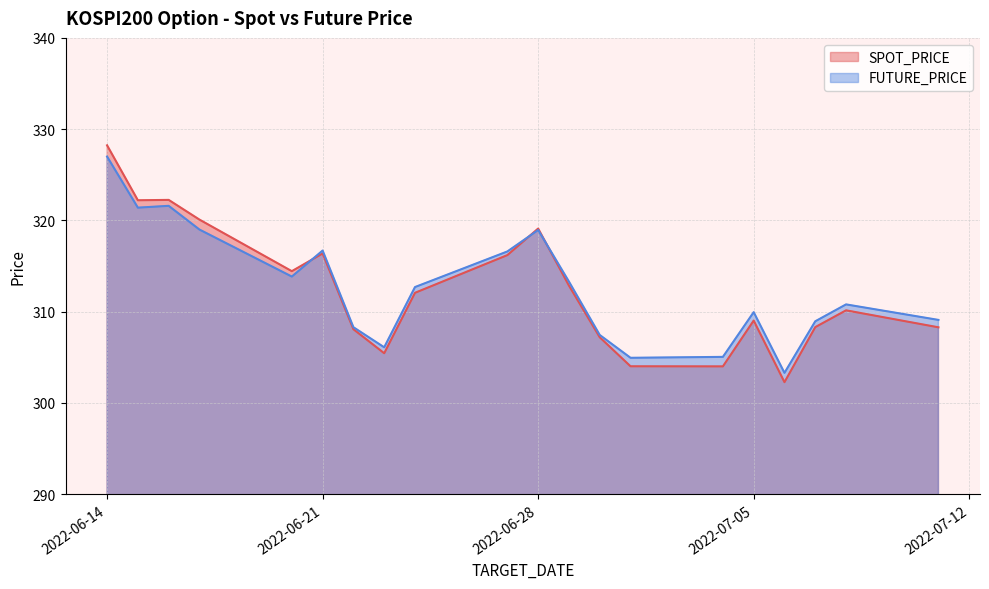

What is the difference between the maximum and minimum values in the SPOT_PRICE series?

26.0